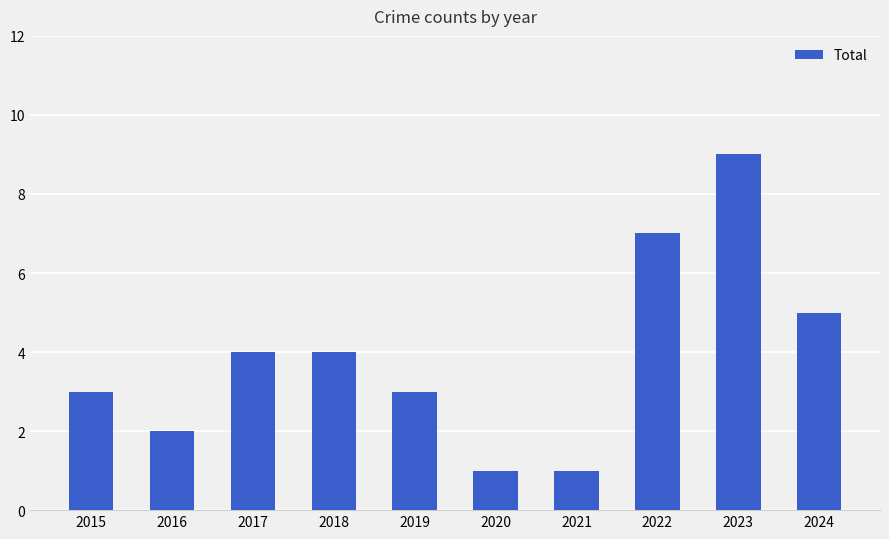

Reading left to right, transcribe all the data shown in this chart.

3	2	4	4	3	1	1	7	9	5